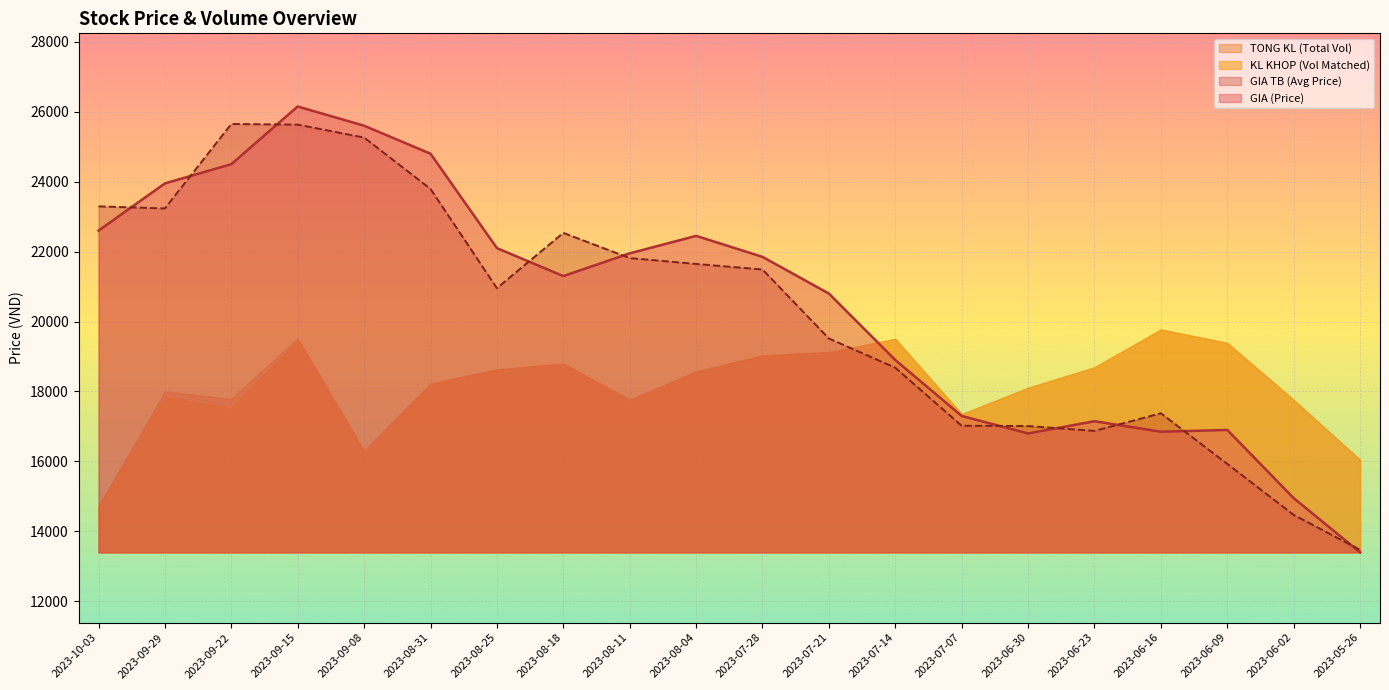

What is the sum of the GIA TB (Avg Price) values at 2023-09-22 and 2023-06-16?

43026.5